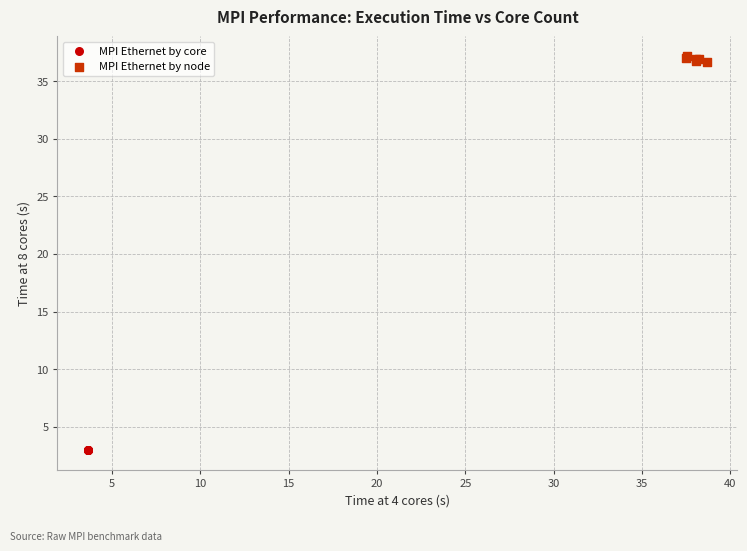

Which series reaches the minimum Y coordinate?

MPI Ethernet by core